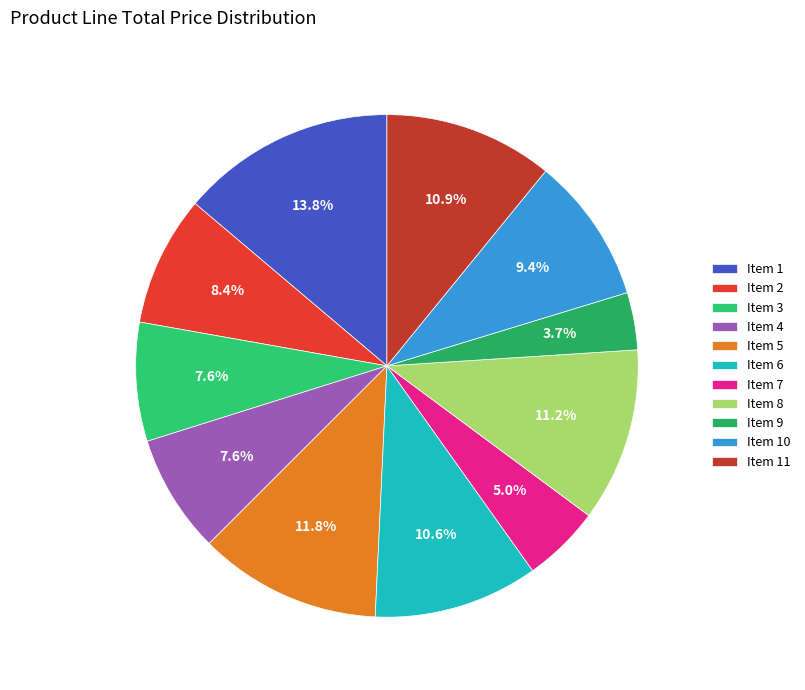

What is the change in value from Item 4 to Item 5?

+1400.0